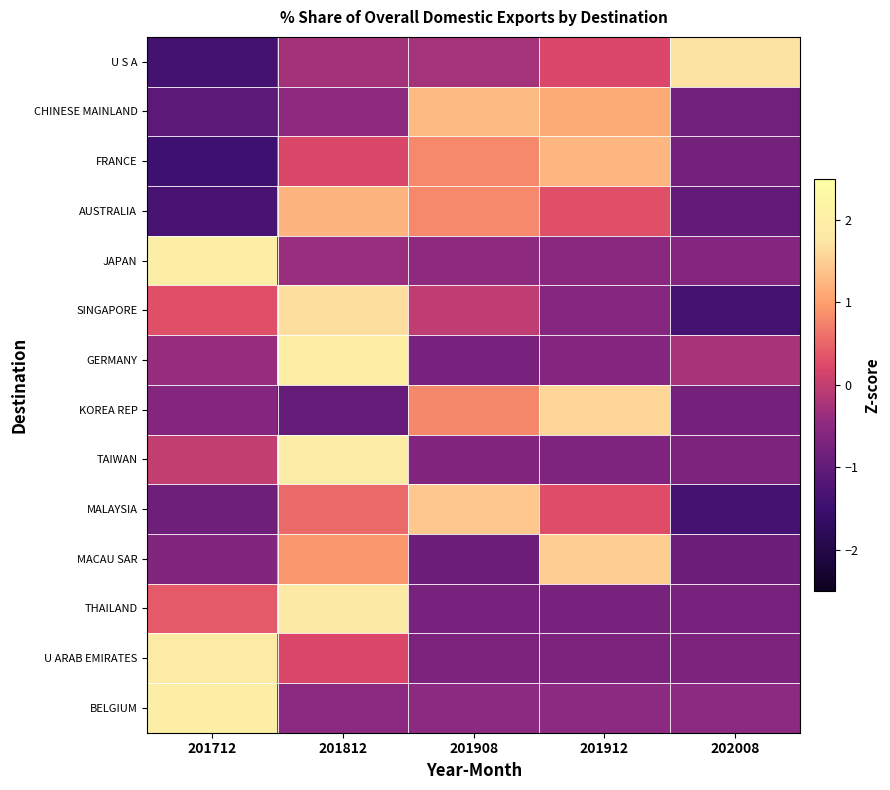

Reading left to right, transcribe all the data shown in this chart.

U S A: 201712=-1.4	201812=-0.3	201908=-0.3	201912=0.2	202008=1.7
CHINESE MAINLAND: 201712=-1.1	201812=-0.5	201908=1.3	201912=1.1	202008=-0.8
FRANCE: 201712=-1.5	201812=0.2	201908=0.8	201912=1.2	202008=-0.8
AUSTRALIA: 201712=-1.3	201812=1.2	201908=0.8	201912=0.3	202008=-1.0
JAPAN: 201712=2.0	201812=-0.4	201908=-0.5	201912=-0.5	202008=-0.6
SINGAPORE: 201712=0.3	201812=1.7	201908=-0.0	201912=-0.6	202008=-1.4
GERMANY: 201712=-0.4	201812=2.0	201908=-0.7	201912=-0.6	202008=-0.2
KOREA REP: 201712=-0.6	201812=-1.0	201908=0.8	201912=1.6	202008=-0.8
TAIWAN: 201712=0.0	201812=1.9	201908=-0.6	201912=-0.7	202008=-0.7
MALAYSIA: 201712=-0.9	201812=0.5	201908=1.4	201912=0.3	202008=-1.4
MACAU SAR: 201712=-0.6	201812=0.9	201908=-0.9	201912=1.5	202008=-0.9
THAILAND: 201712=0.4	201812=1.8	201908=-0.7	201912=-0.7	202008=-0.7
U ARAB EMIRATES: 201712=1.9	201812=0.2	201908=-0.7	201912=-0.7	202008=-0.7
BELGIUM: 201712=2.0	201812=-0.5	201908=-0.5	201912=-0.5	202008=-0.5